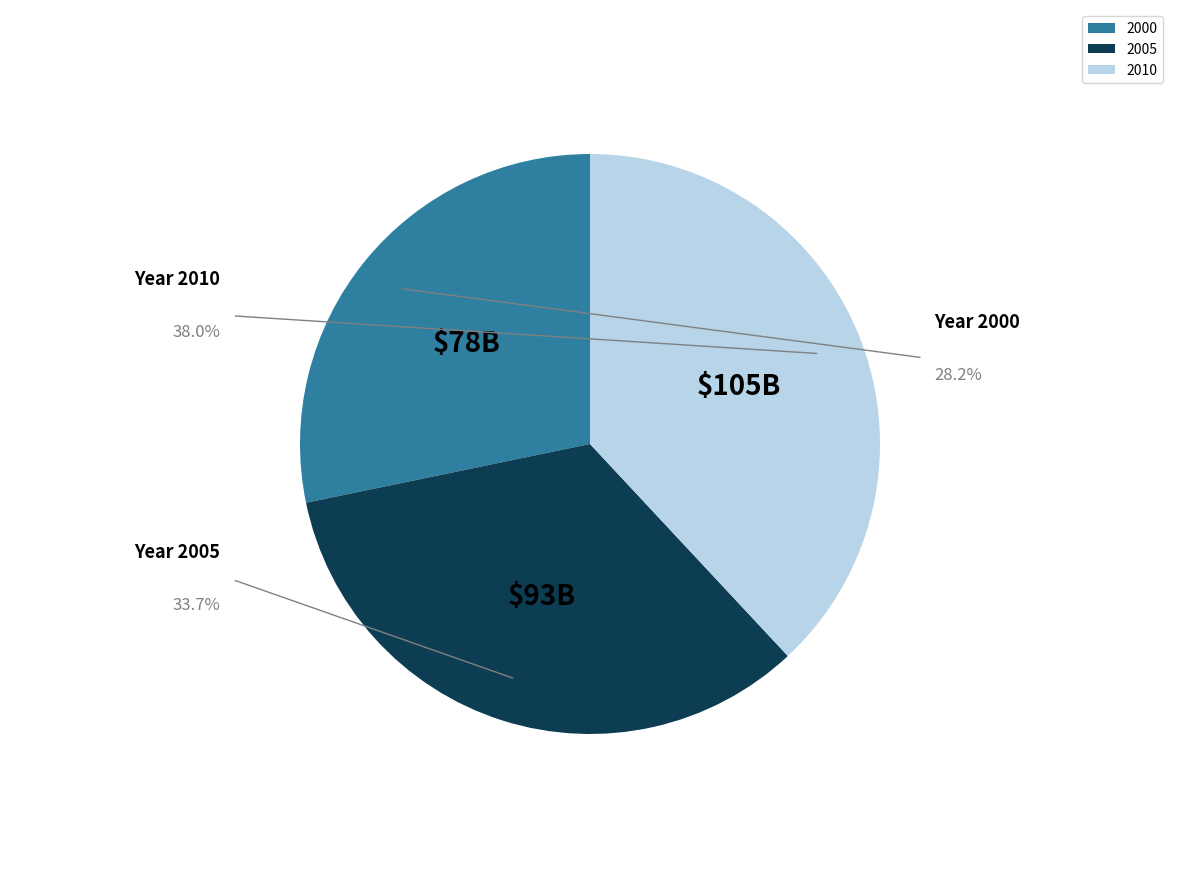

To the nearest percent, what percentage of the pie is 2000?

28%